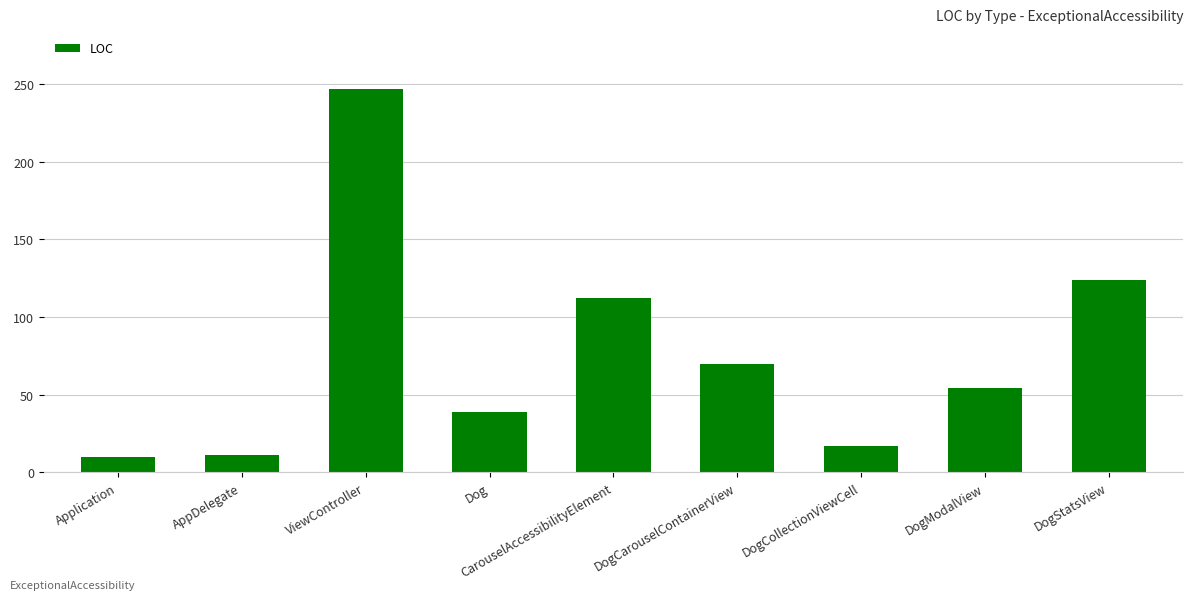

True or false: the data shows 247 at ViewController.

True